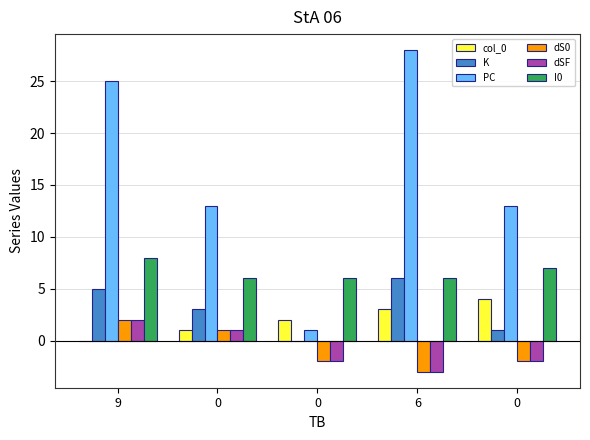

What is the average value of the dS0 series?

-1